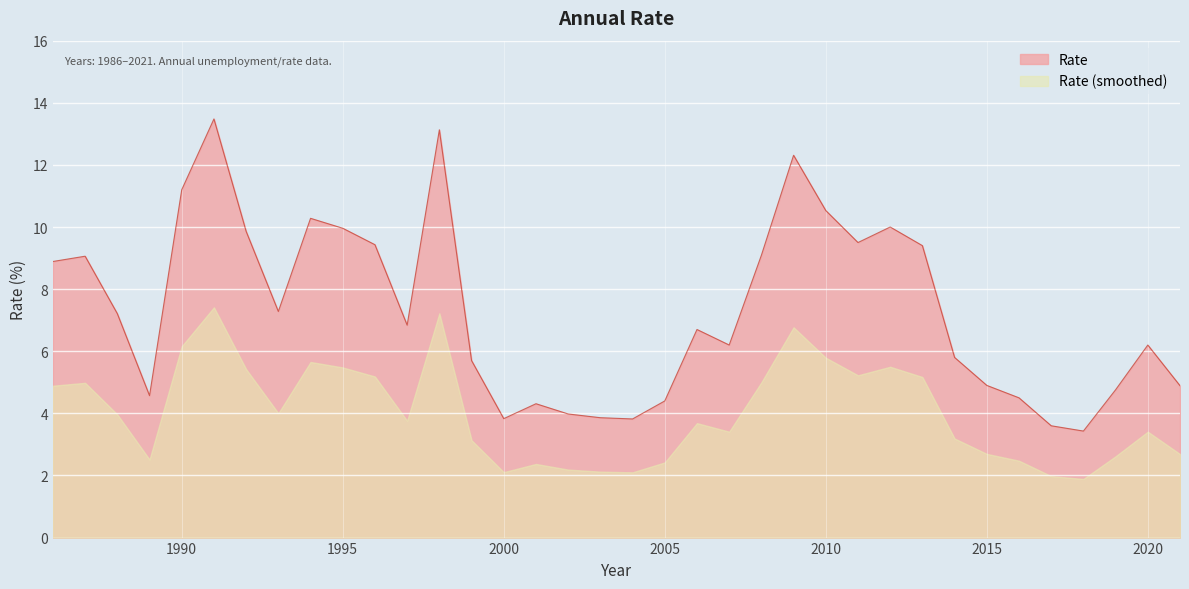

At which label does the data first exceed 6?

1986